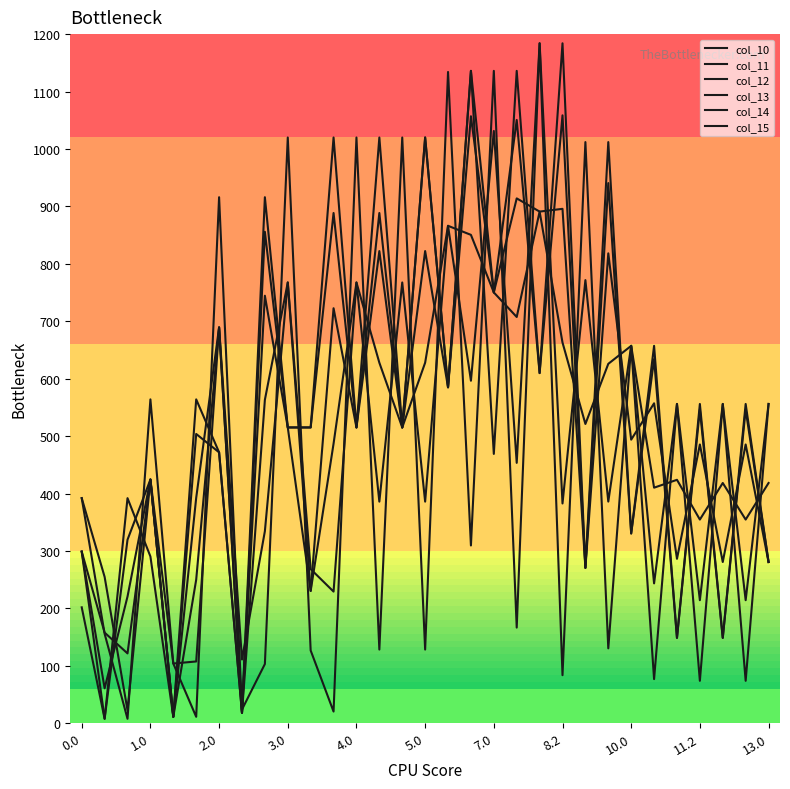

Where is the first local maximum for col_13?

1.0